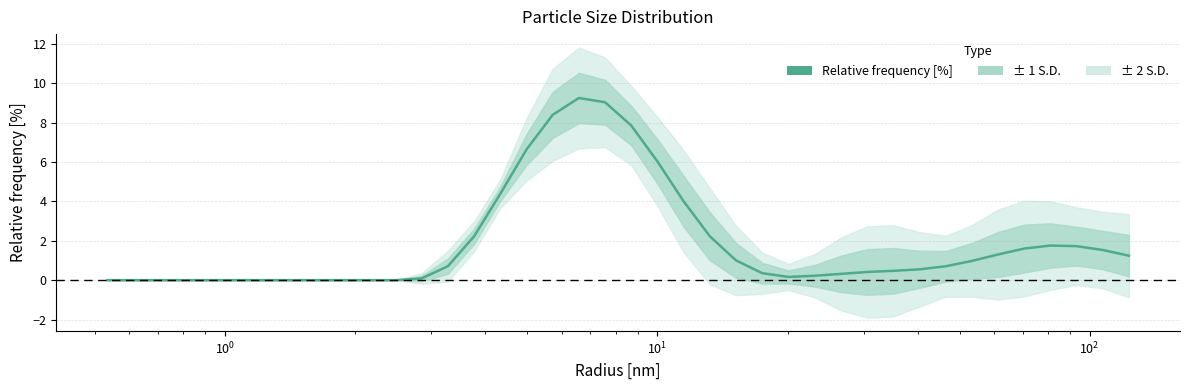

What is the sum of all values?

75.2